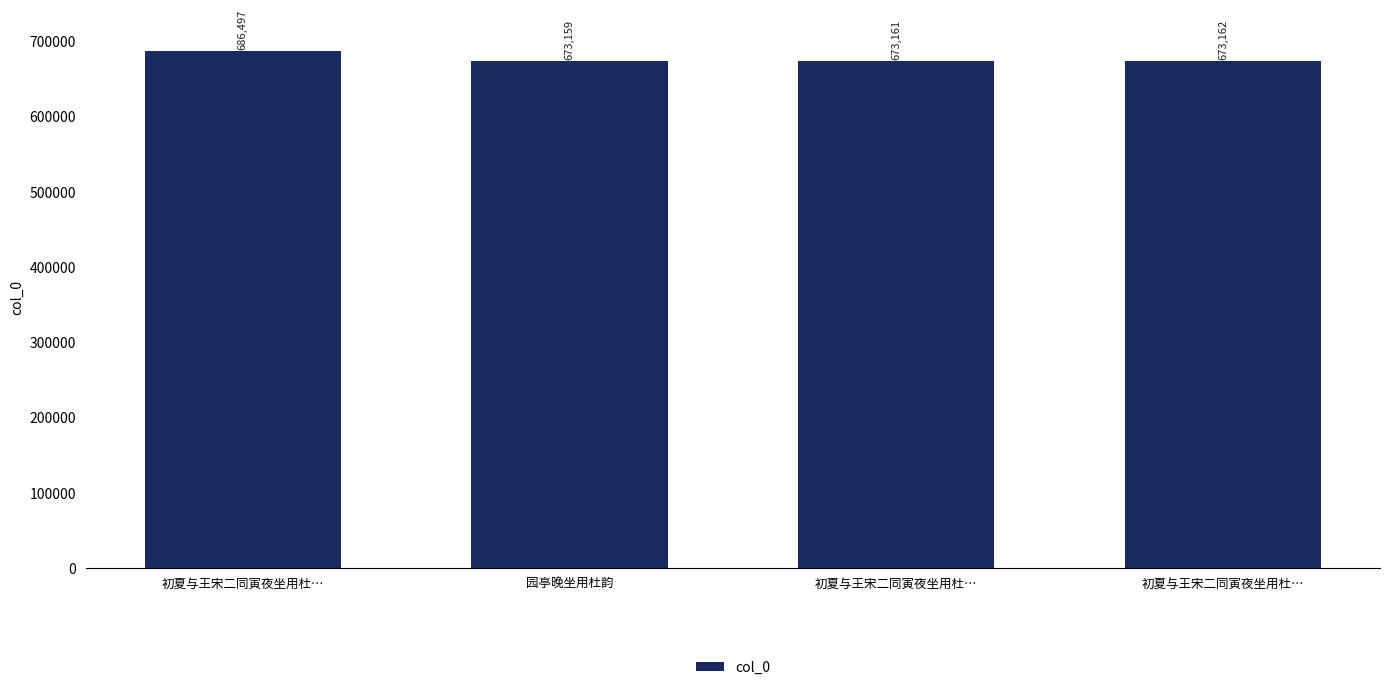

What is the average value?

676495